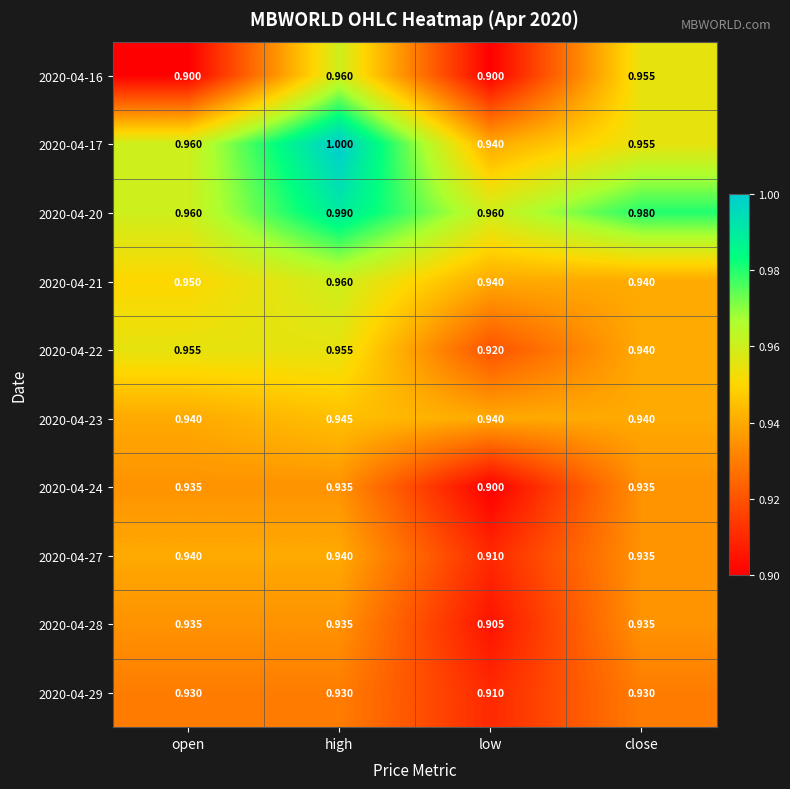

At which category is the sum across all series the highest?

high